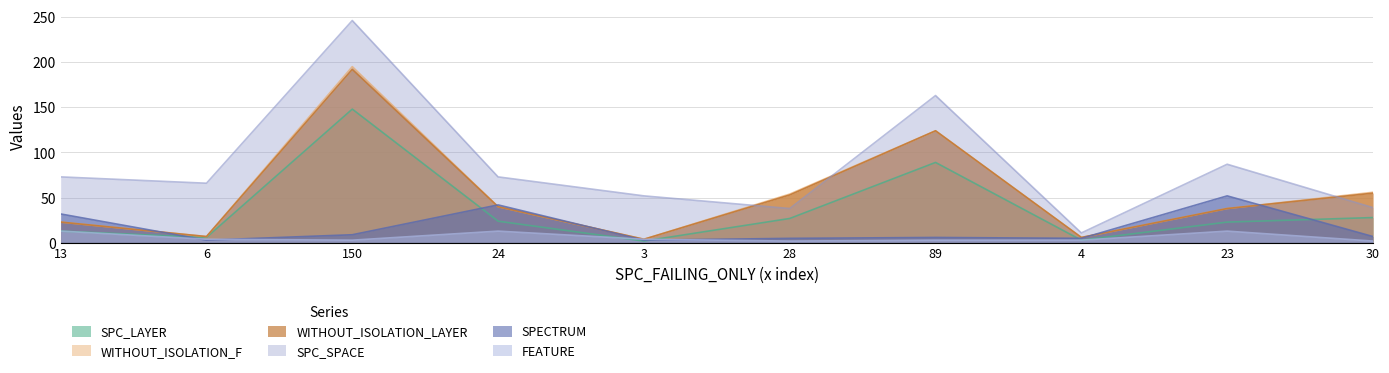

Reading left to right, what are all the values shown in this chart?

SPC_LAYER: 13	6	148	24	2	27	89	3	23	28
WITHOUT_ISOLATION_F: 23	7	195	40	4	54	124	6	38	56
WITHOUT_ISOLATION_LAYER: 23	7	192	40	4	53	124	6	38	55
SPC_SPACE: 73	66	246	73	52	38	163	11	87	39
SPECTRUM: 32	3	9	42	3	5	6	5	52	7
FEATURE: 13	4	3	13	4	2	3	3	13	2